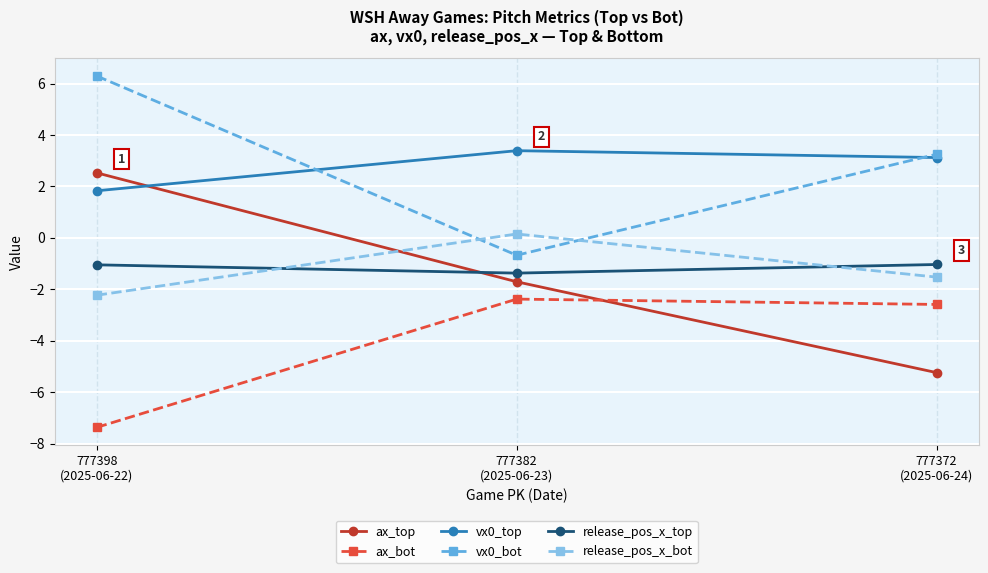

List the series in order of their peak value, lowest first.

ax_bot, release_pos_x_top, release_pos_x_bot, ax_top, vx0_top, vx0_bot